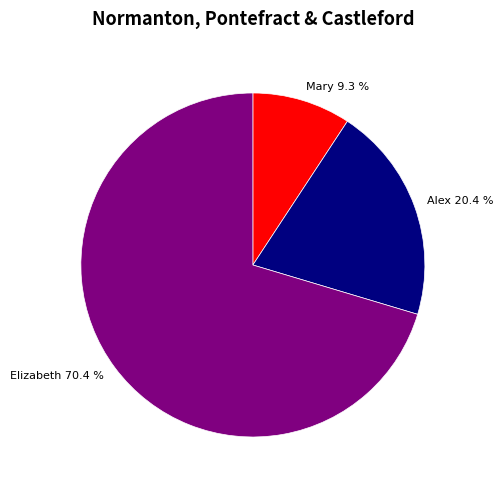

Which slice is the largest?

Elizabeth